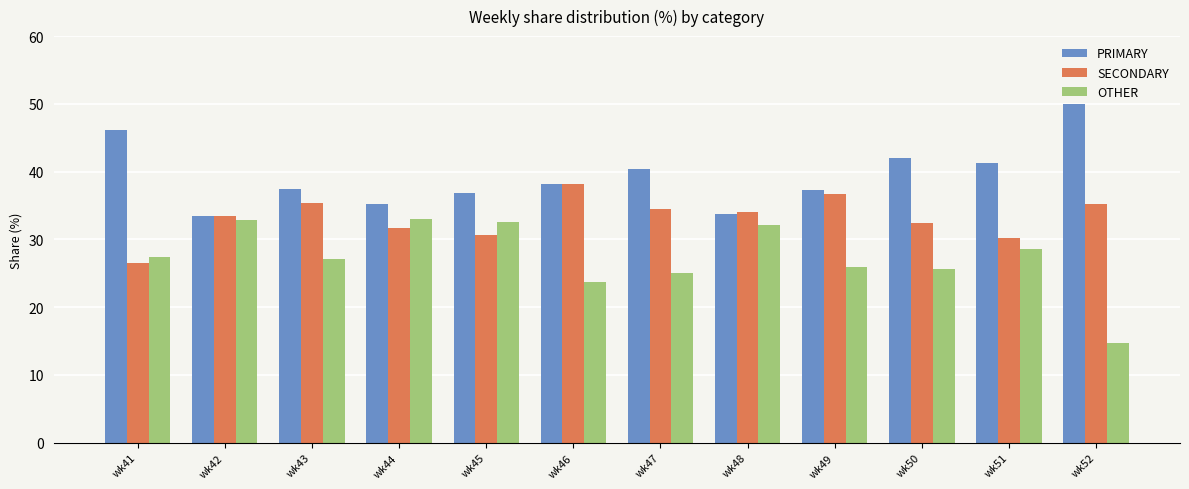

Which series has the largest total across all categories?

PRIMARY